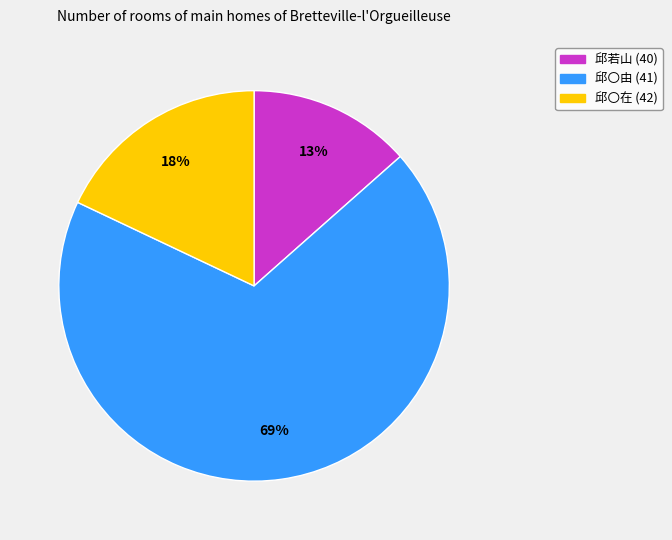

Which slice is the smallest?

邱若山 (40)